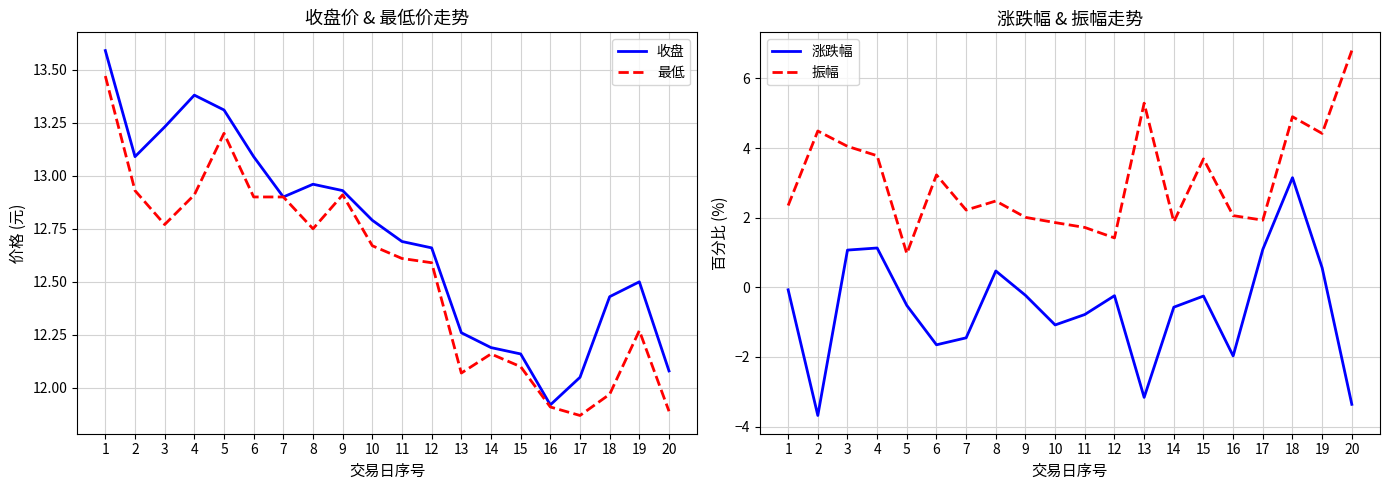

At which label does 收盘 first exceed 12?

1